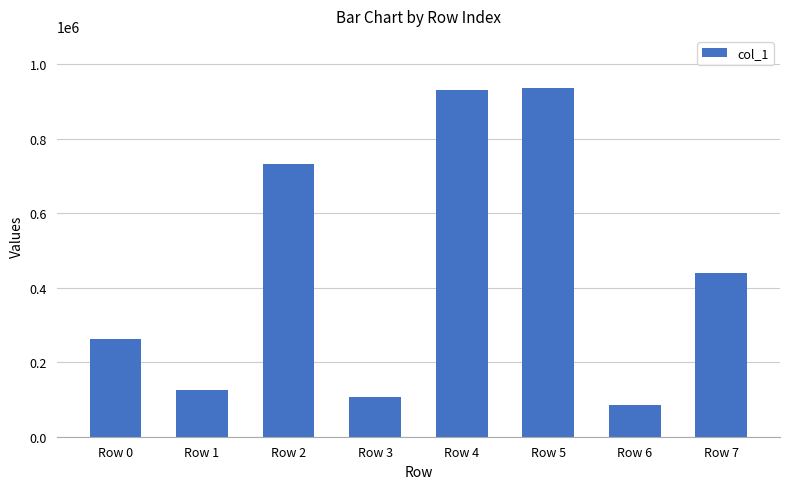

Between Row 5 and Row 6, which is larger?

Row 5